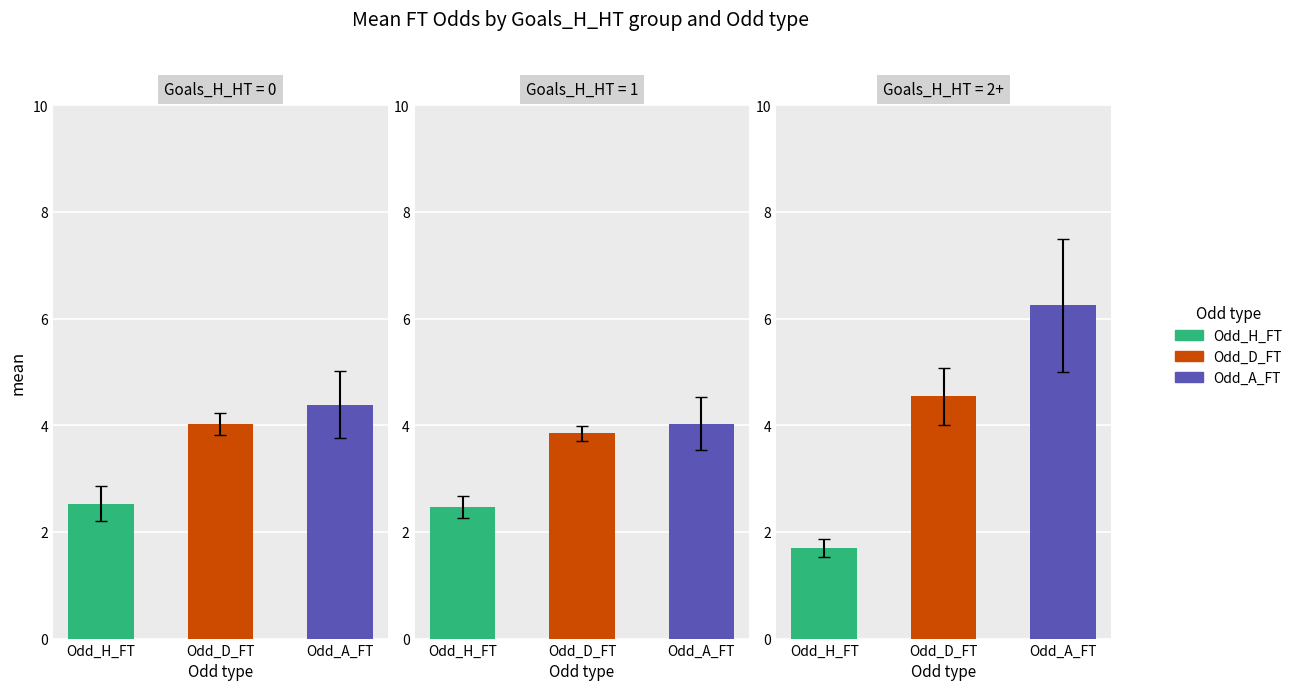

Does the chart contain any negative values?

No